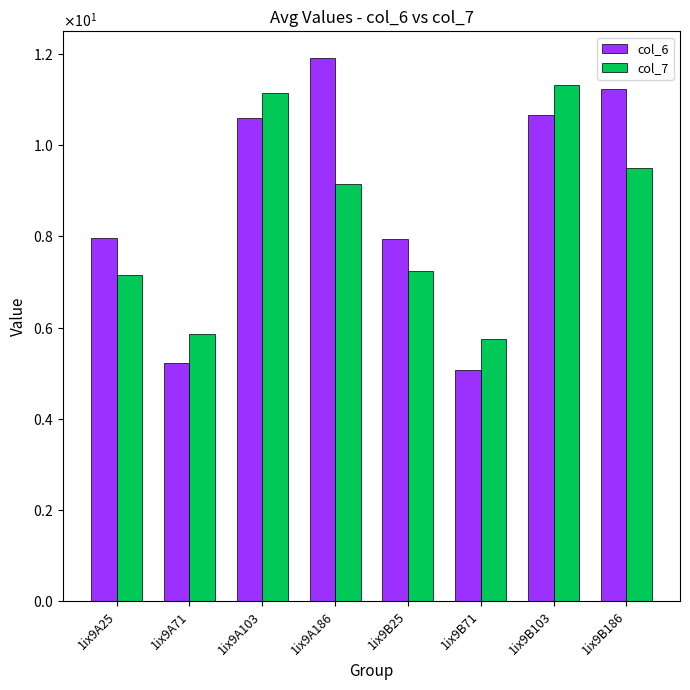

Rank the series by their maximum value, from lowest to highest.

col_7, col_6